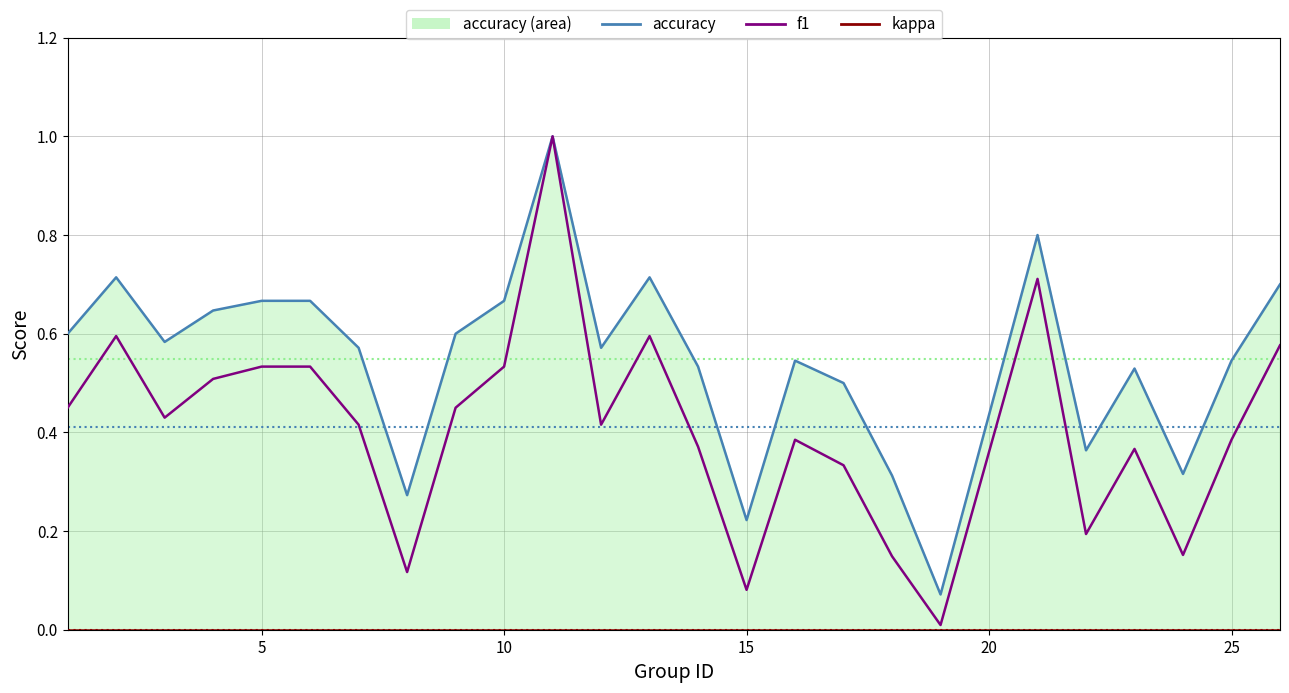

True or false: f1 and accuracy_line cross at least once.

False